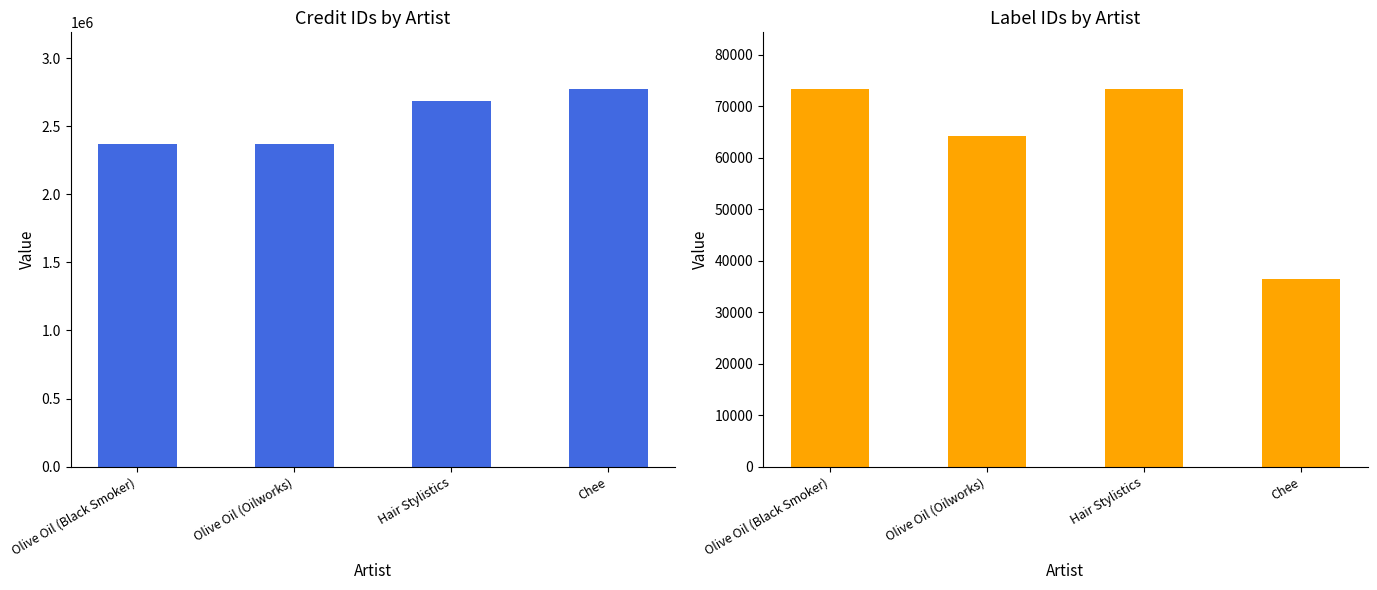

Which series has the widest spread of values?

credit